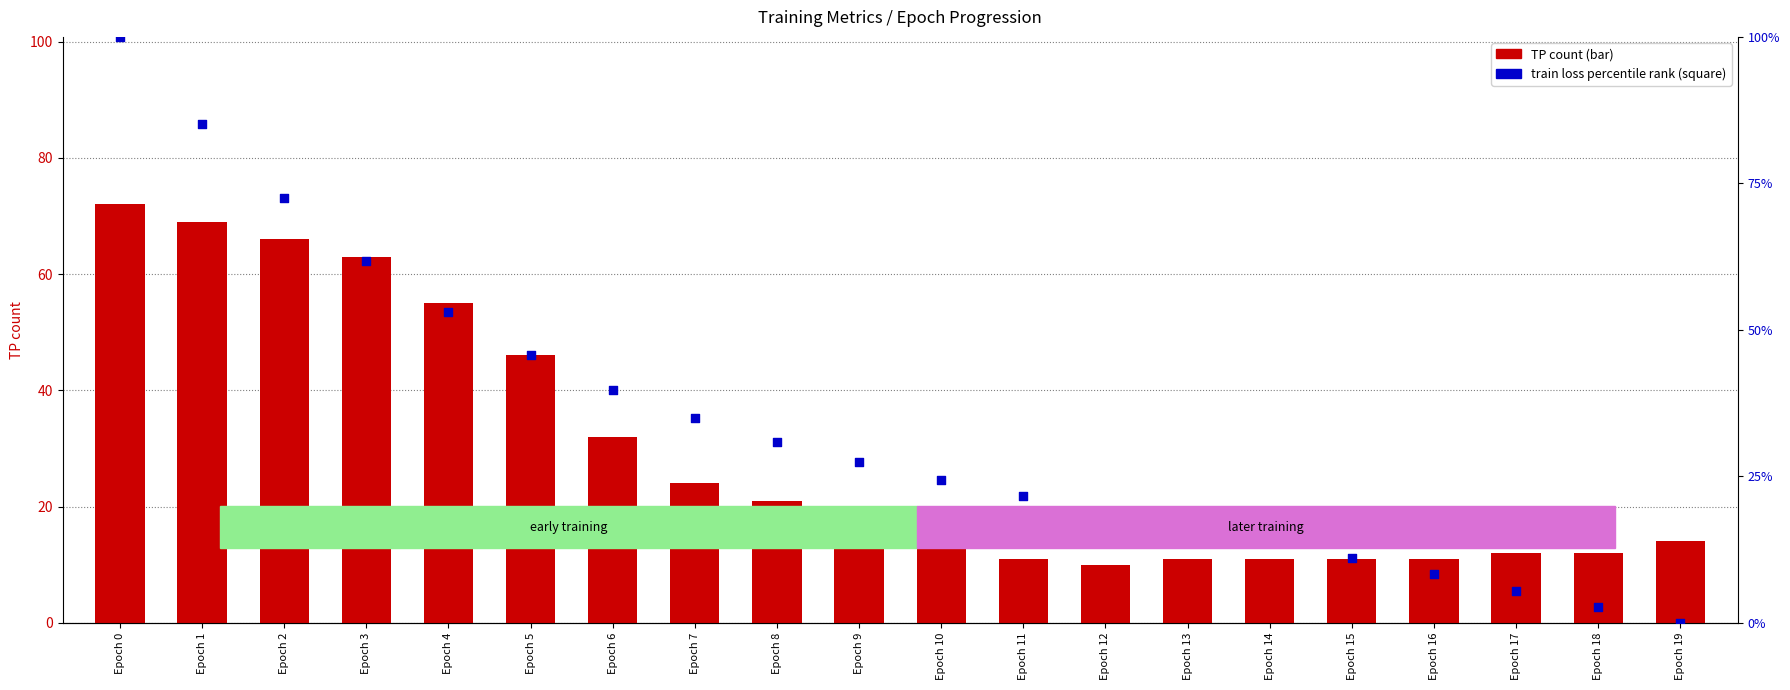

Which series contains the highest Y value?

train loss (percentile rank)